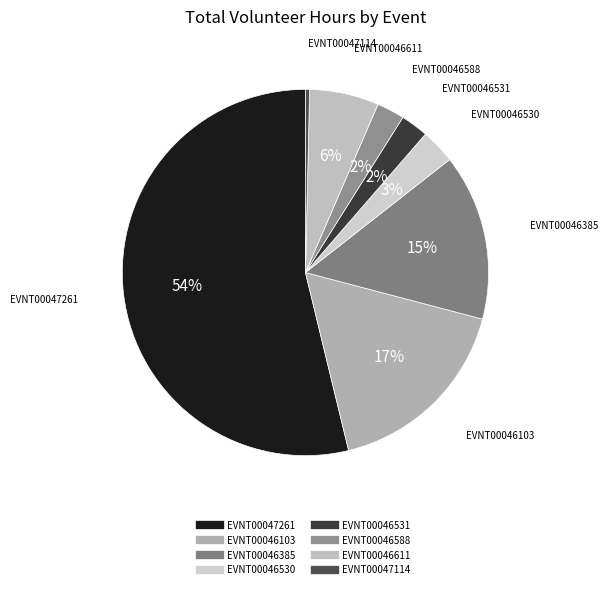

What is the smallest slice in the pie chart?

EVNT00047114